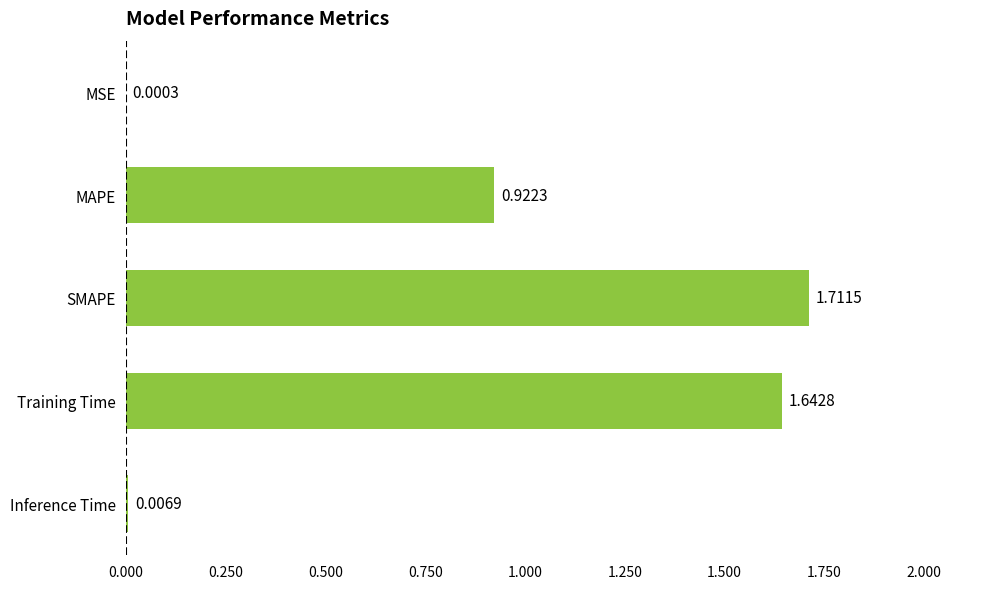

Which has a higher value, SMAPE or MSE?

SMAPE